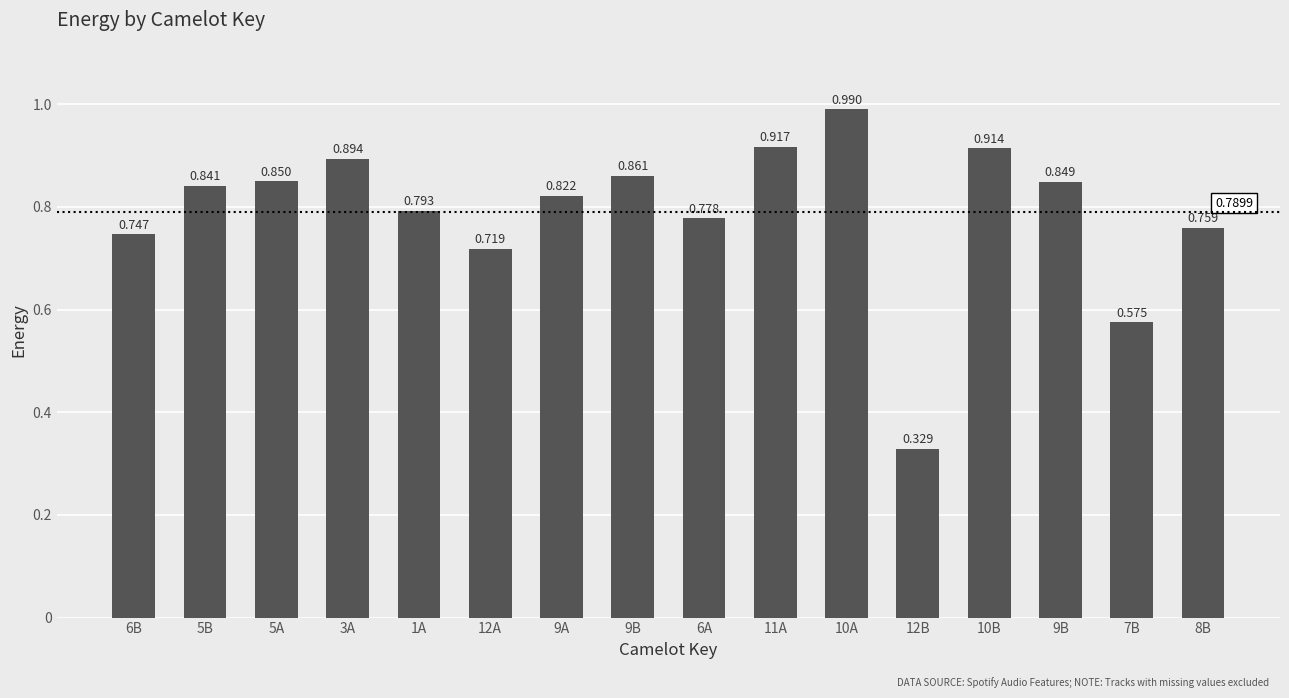

Reading left to right, extract all data points from this chart.

6B=0.7	5B=0.8	5A=0.8	3A=0.9	1A=0.8	12A=0.7	9A=0.8	9B=0.9	6A=0.8	11A=0.9	10A=1.0	12B=0.3	10B=0.9	9B=0.8	7B=0.6	8B=0.8